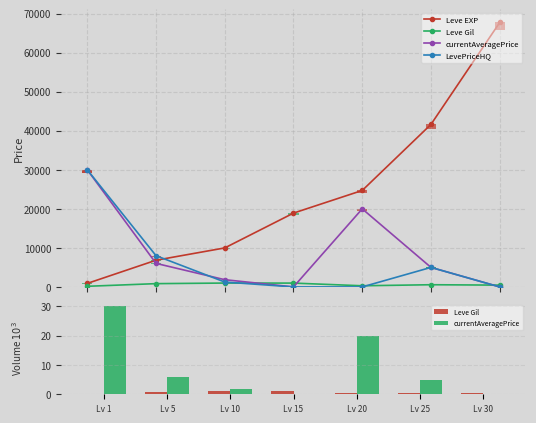

At Lv 20, list the series in order from largest to smallest.

Leve EXP, currentAveragePrice, Leve Gil, LevePriceHQ